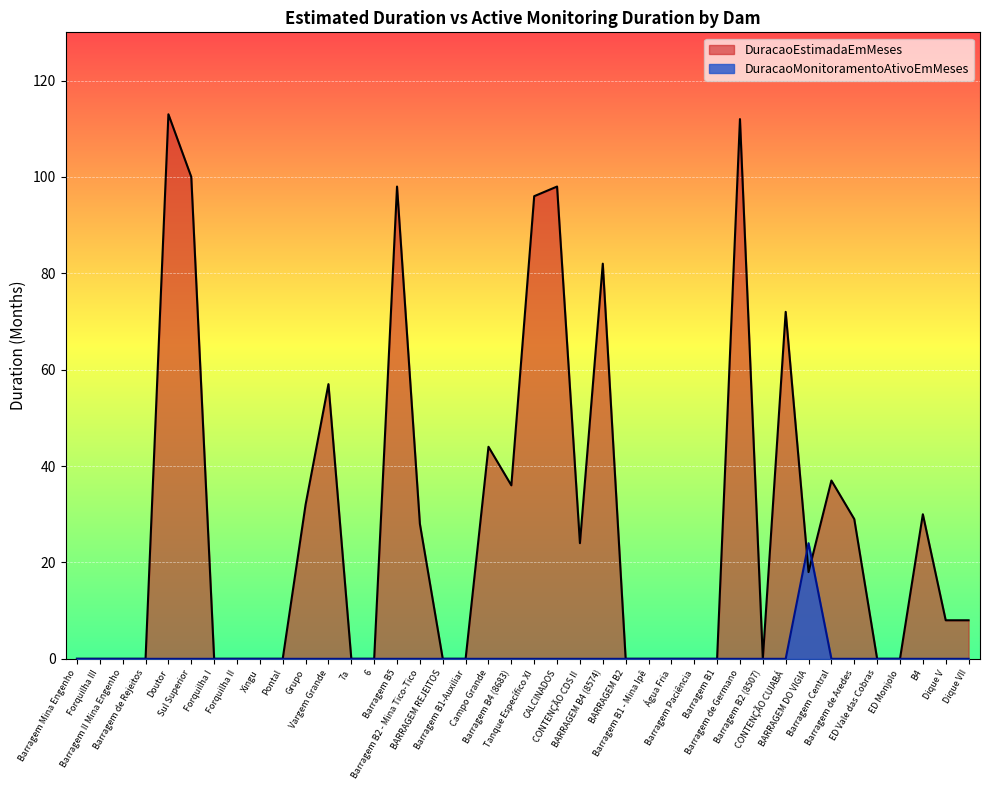

List the series in order of their peak value, lowest first.

DuracaoMonitoramentoAtivoEmMeses, DuracaoEstimadaEmMeses